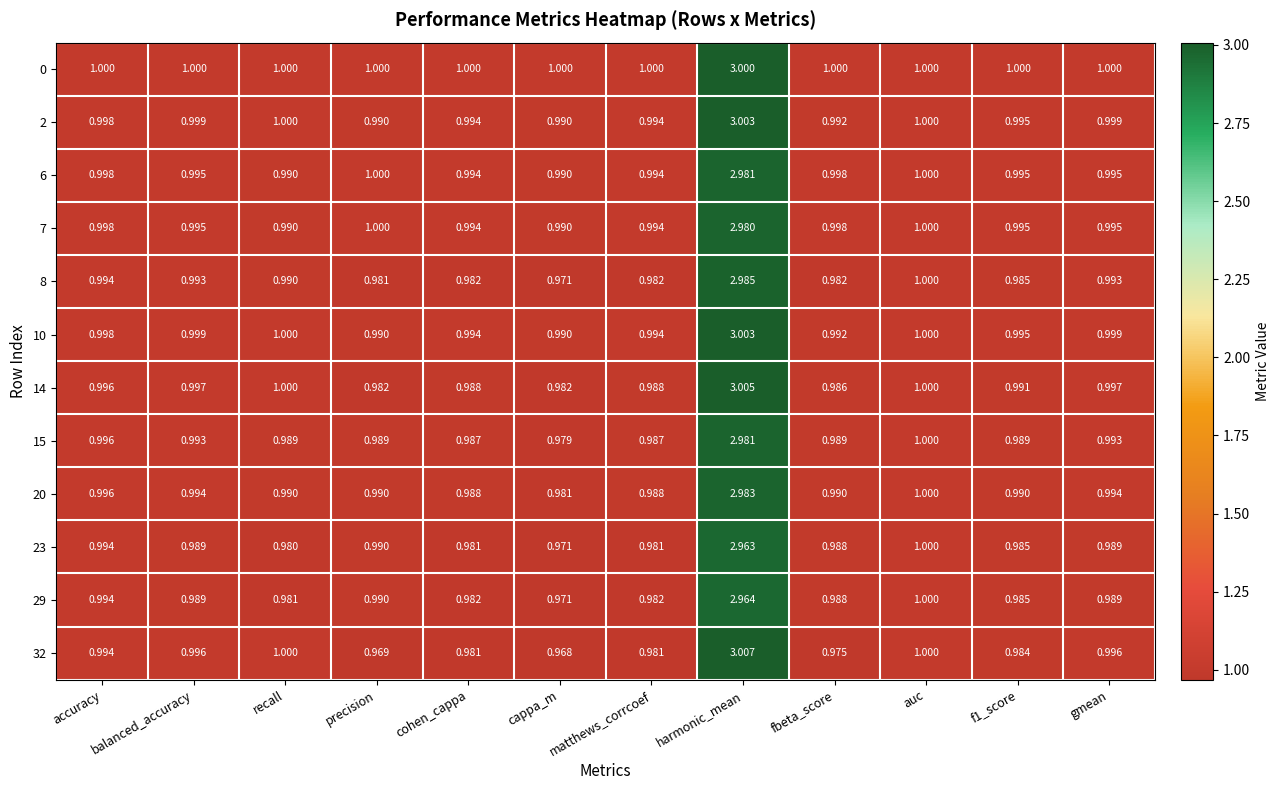

What is the smallest value displayed?

1.0